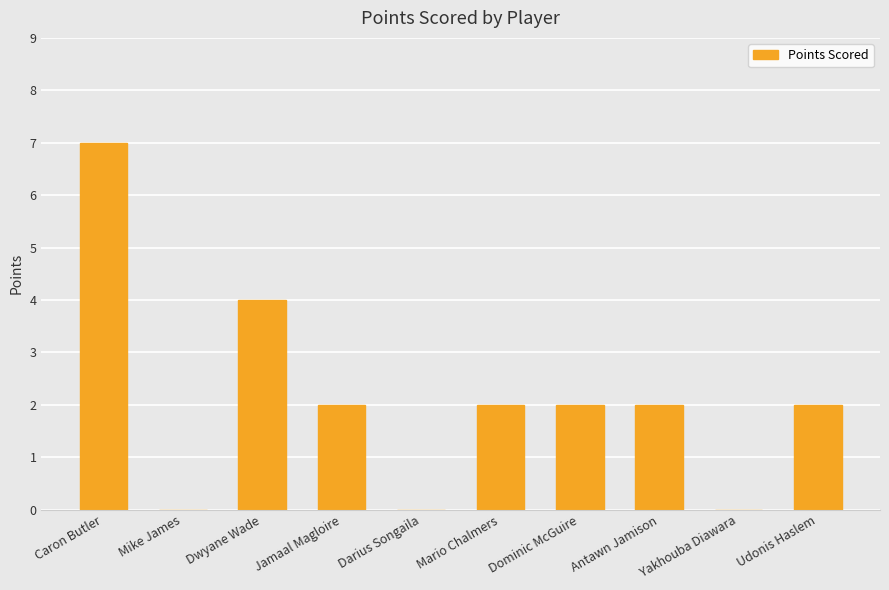

Are the bars grouped side by side (vs. stacked)?

No